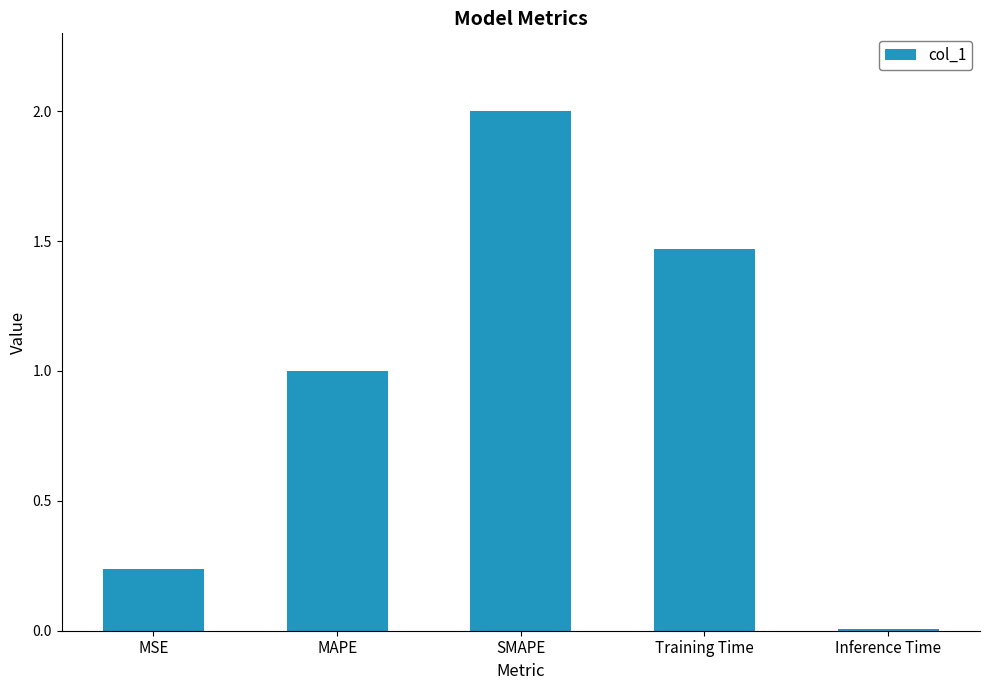

How many distinct data groups are displayed?

1